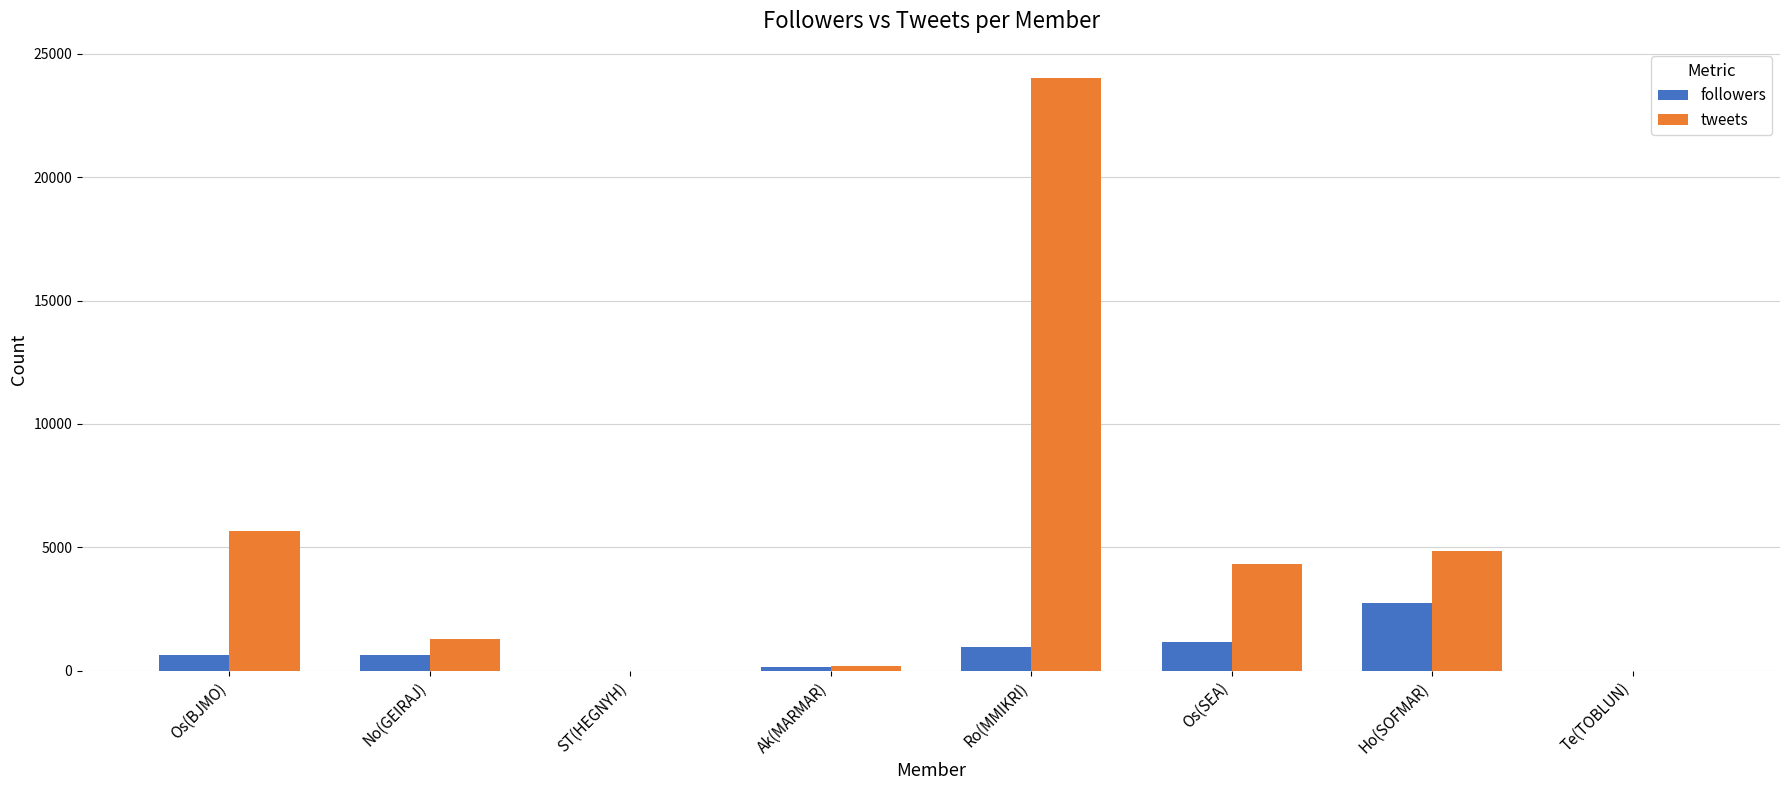

What is the maximum value for tweets?

24000